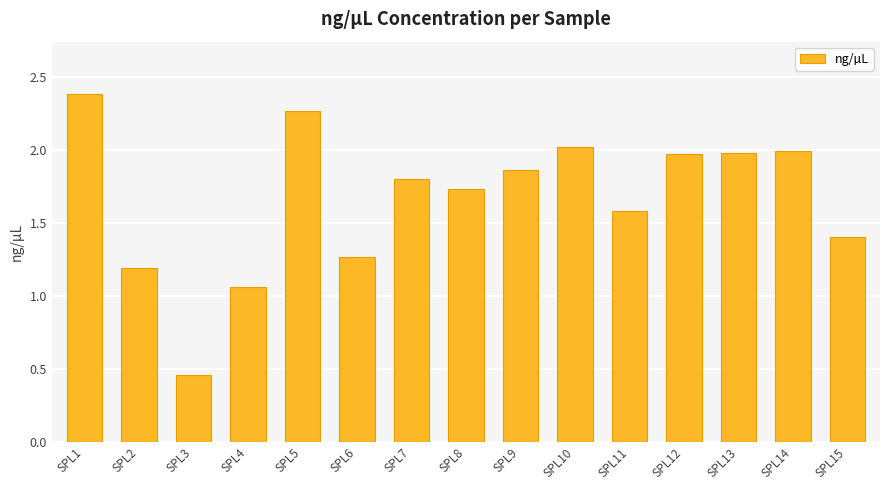

What is the sum of all values?

25.0